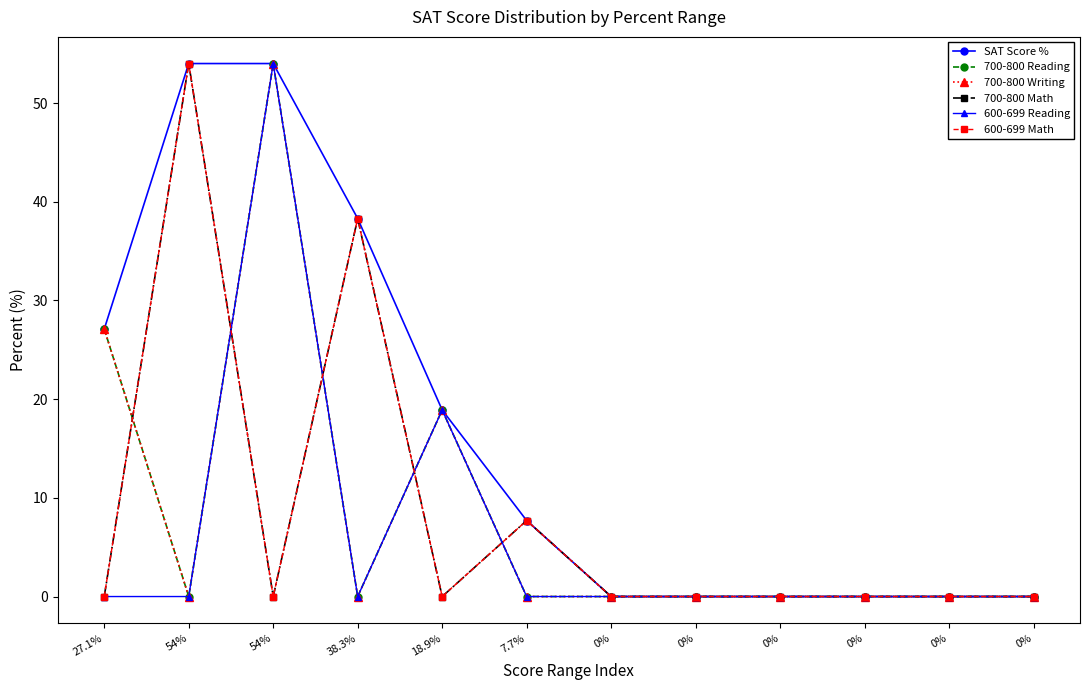

True or false: 600-699 Reading has more than 0 interior local peaks.

True